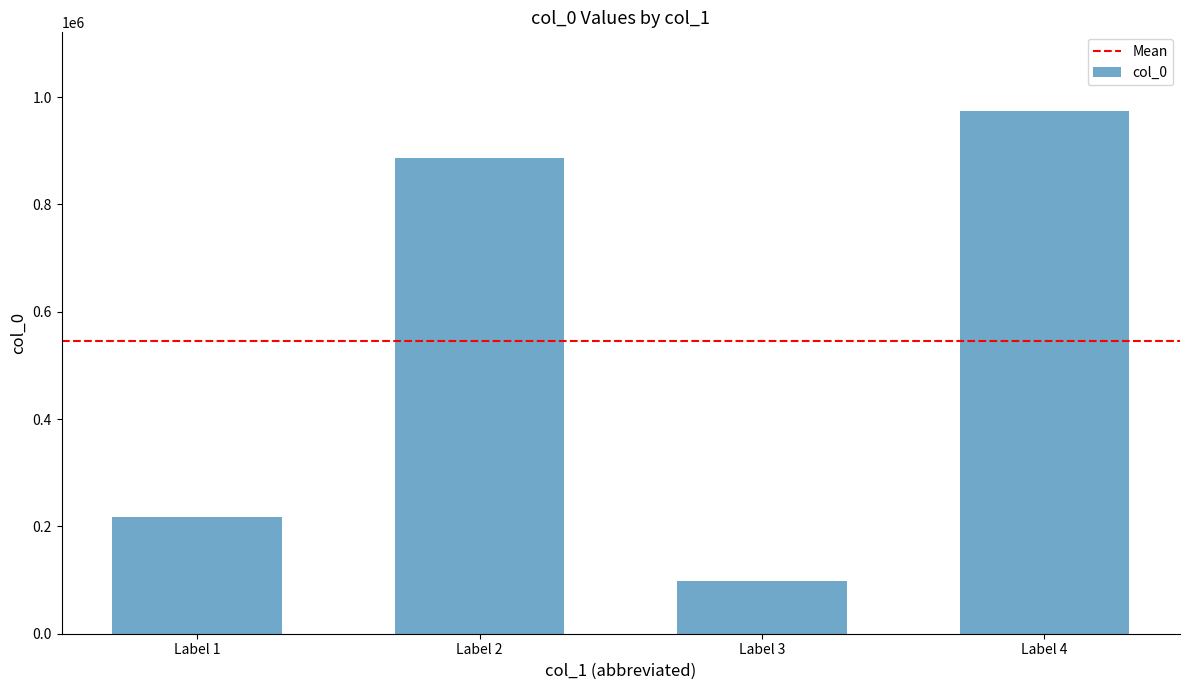

Which category has the lowest value across all series?

Label 3